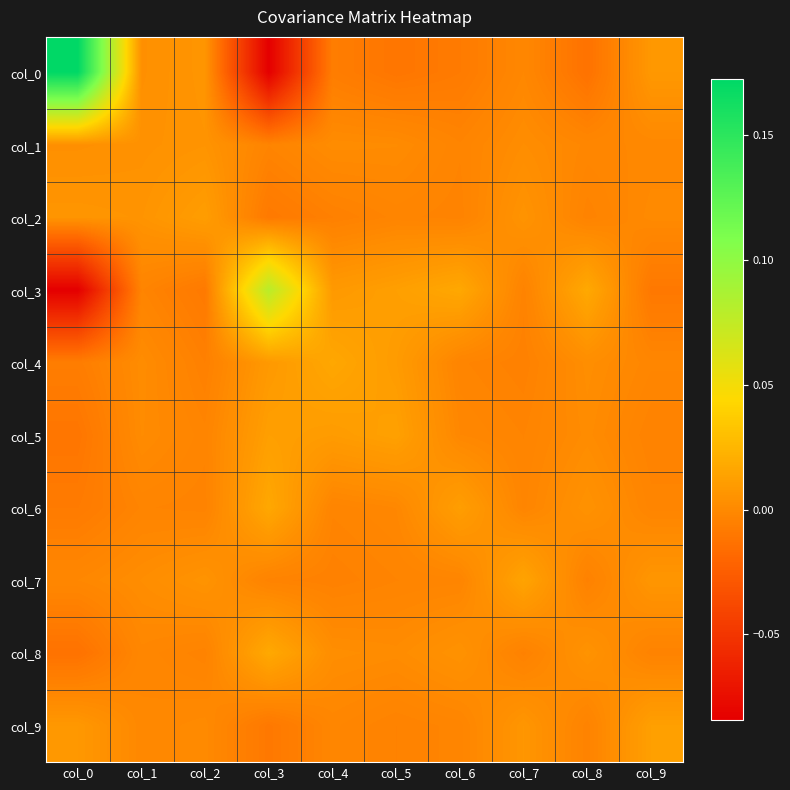

Which category has the lowest value across all series?

col_3